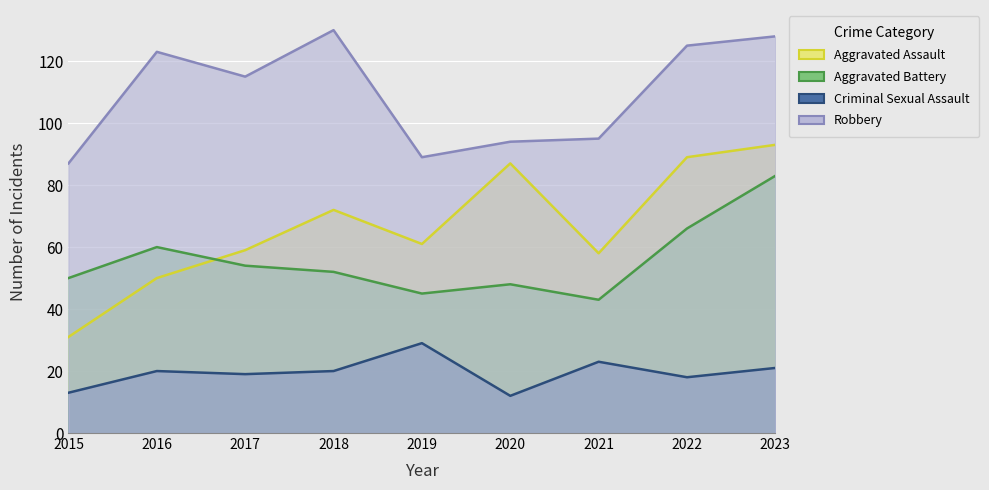

Which has a higher value, 2019 or 2018?

2018